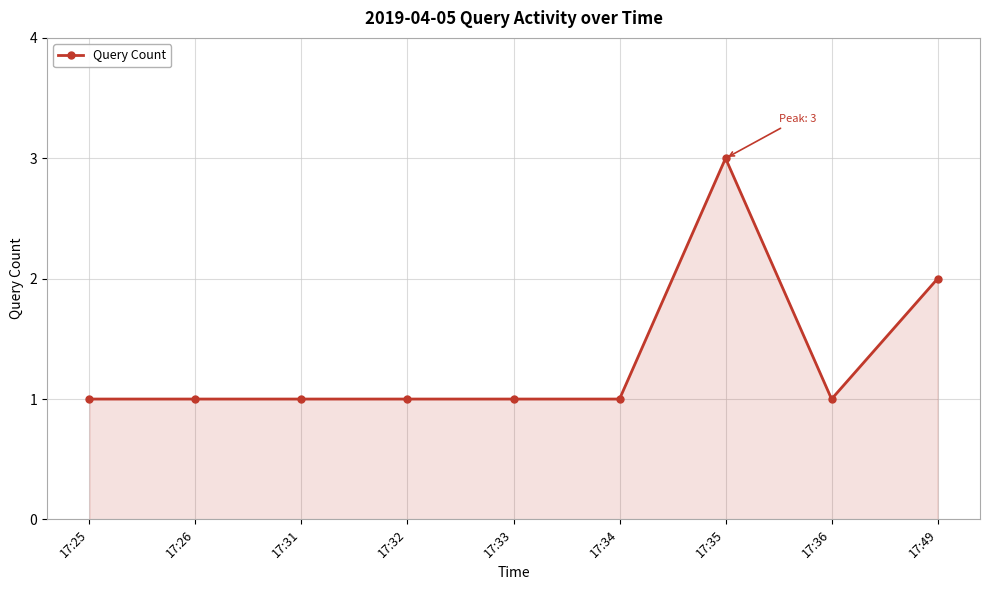

The chart shows a value of 3 at 17:35. True or false?

True